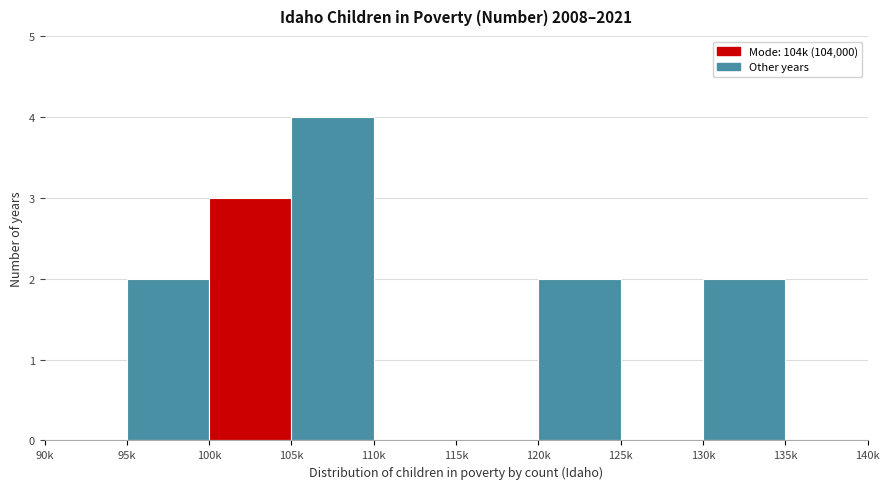

Reading right to left, transcribe all the data shown in this chart.

135k=0	130k=2	125k=0	120k=2	115k=0	110k=0	105k=4	100k=3	95k=2	90k=0